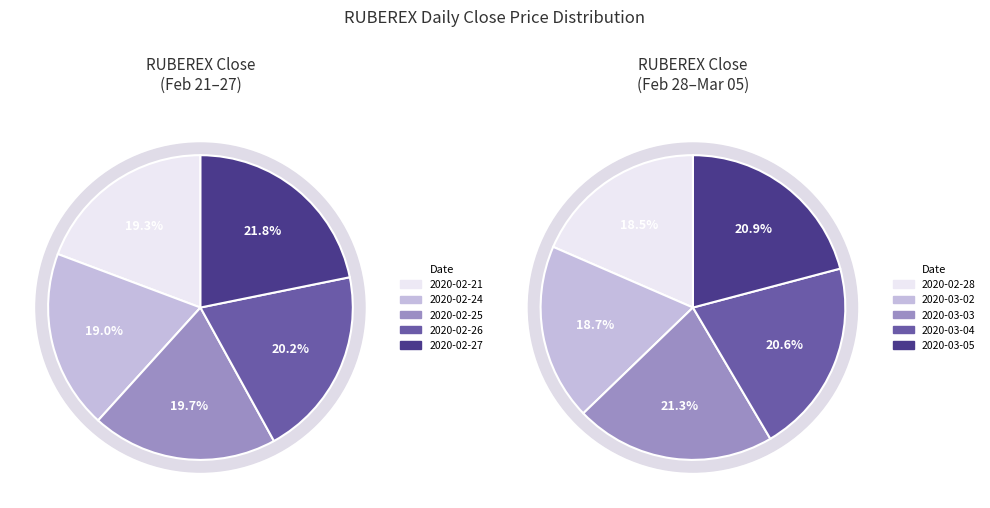

Combined, do 2020-02-28 and 2020-02-21 account for over 50%?

No